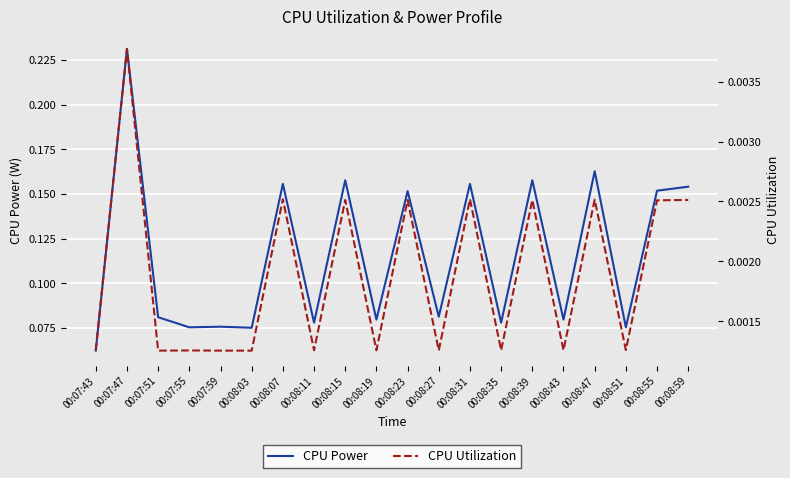

True or false: CPU Utilization and CPU Power intersect in this chart.

False